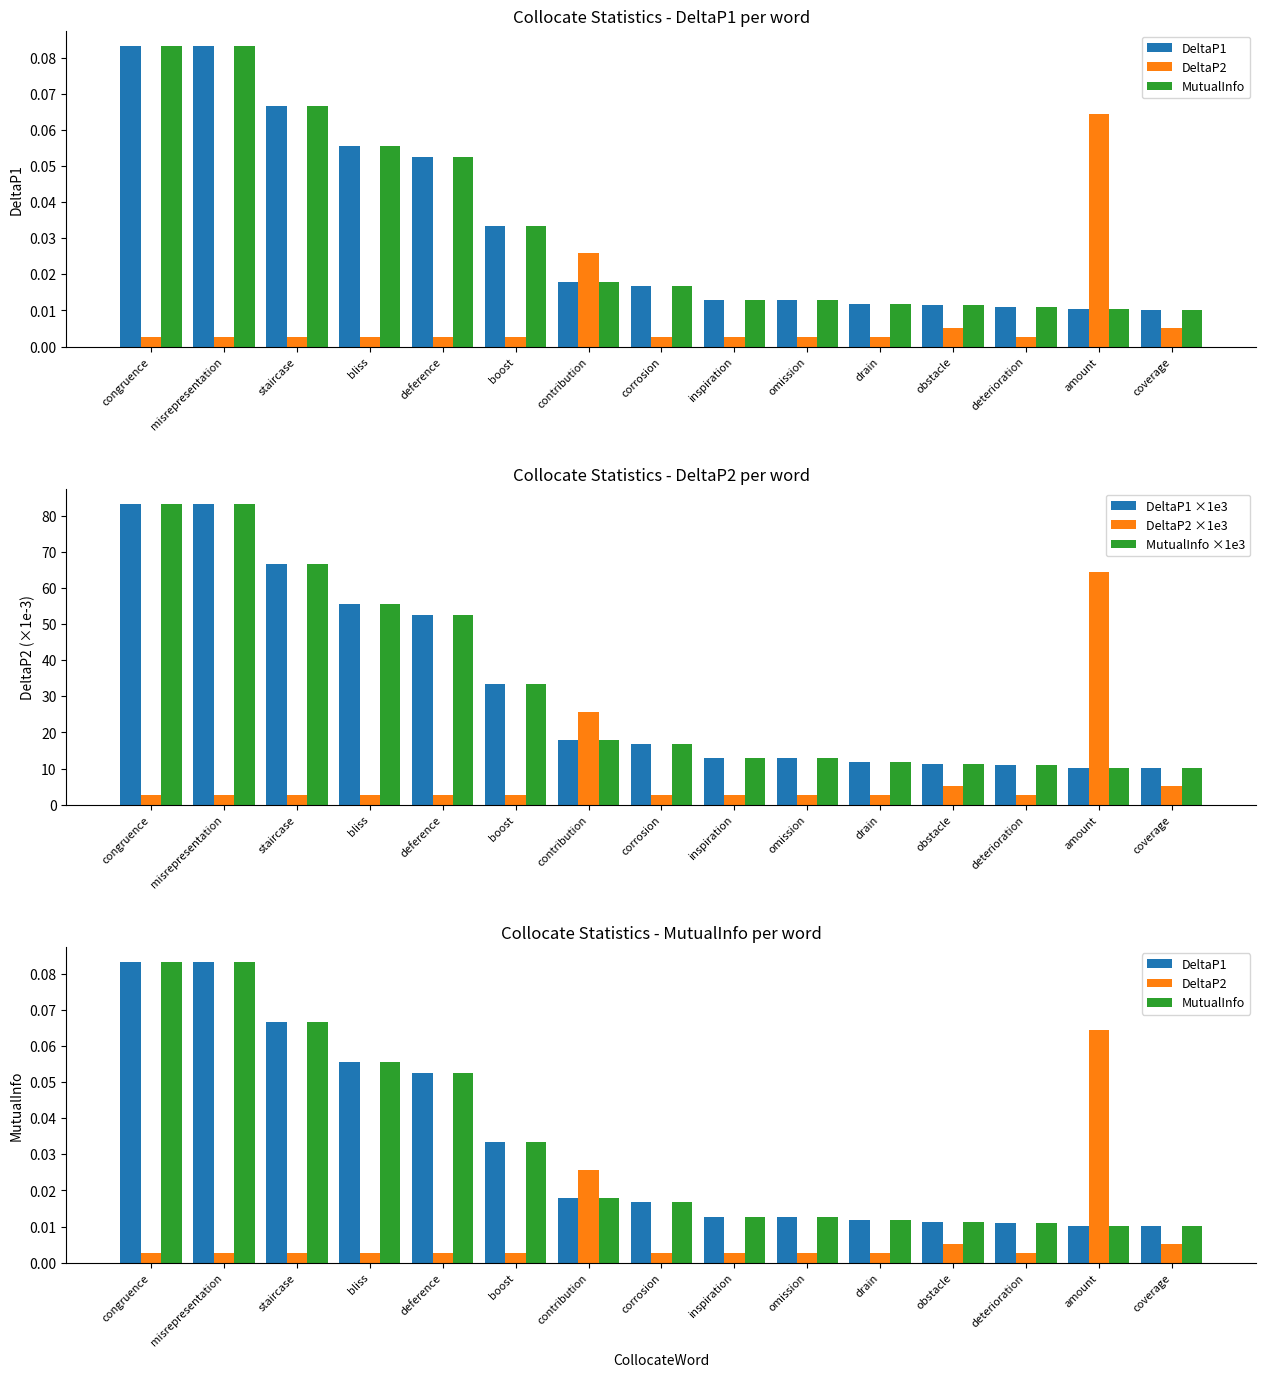

Is it true that DeltaP1 ×1e3 equals 2.9 at deterioration?

False